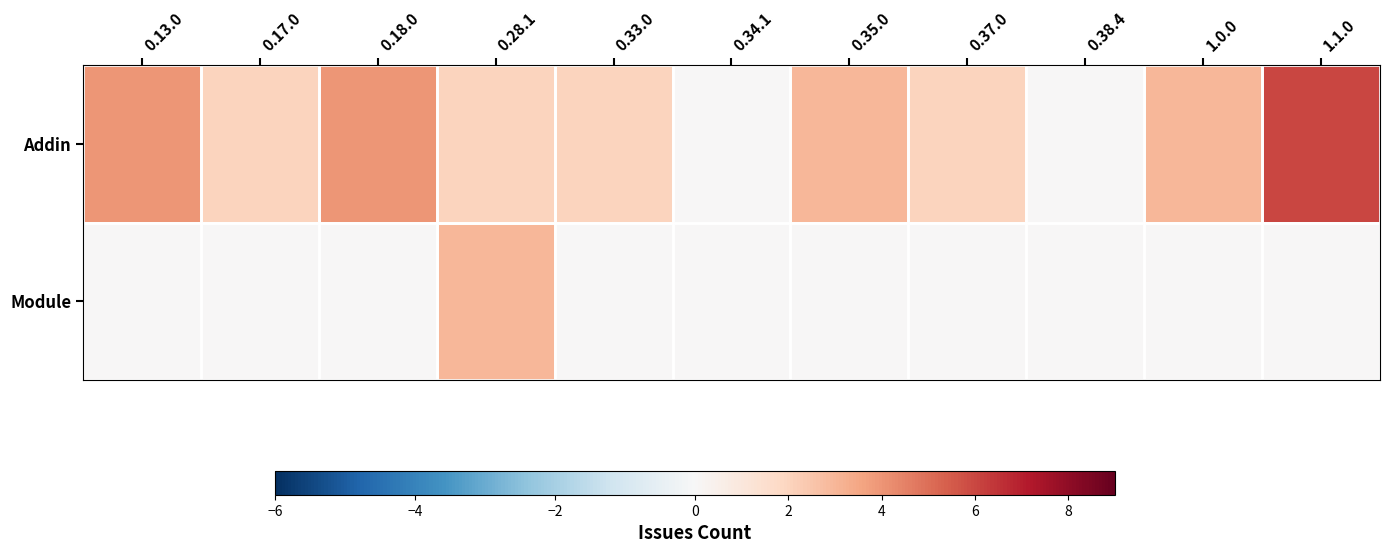

Reading left to right, list all the values displayed in this chart.

Addin: 0.13.0=4	0.17.0=2	0.18.0=4	0.28.1=2	0.33.0=2	0.34.1=0	0.35.0=3	0.37.0=2	0.38.4=0	1.0.0=3	1.1.0=6
Module: 0.13.0=0	0.17.0=0	0.18.0=0	0.28.1=3	0.33.0=0	0.34.1=0	0.35.0=0	0.37.0=0	0.38.4=0	1.0.0=0	1.1.0=0